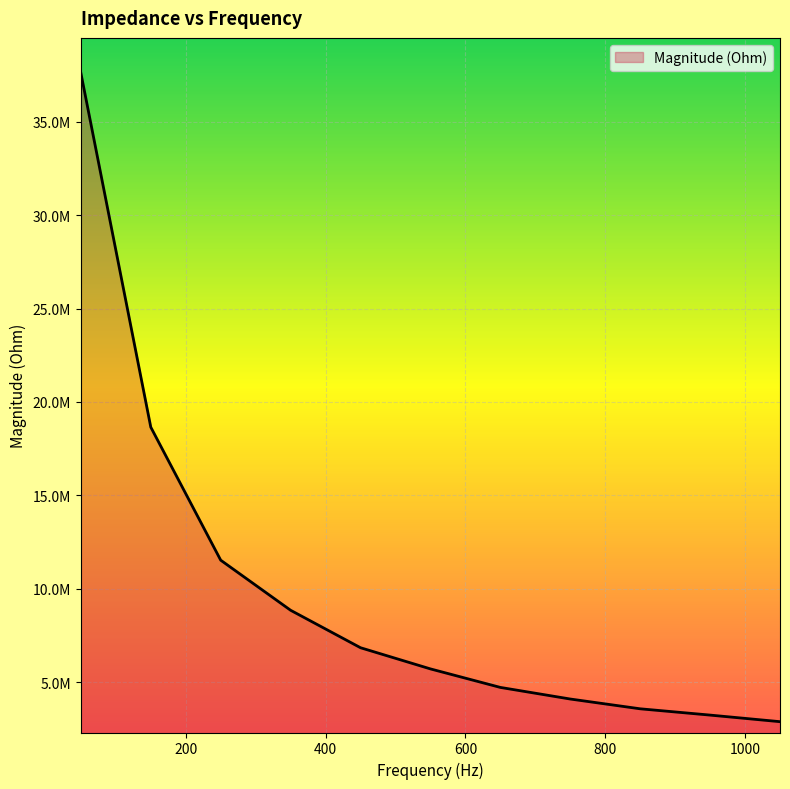

Reading left to right, what are all the values shown in this chart?

37599241.2	18652847.6	11536687.1	8856981.6	6852449.2	5719963.1	4729401.3	4108500.7	3585380.5	3248638.7	2896405.5